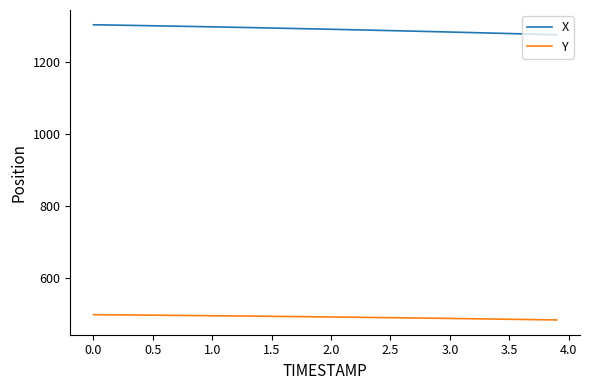

True or false: Y and X intersect in this chart.

False